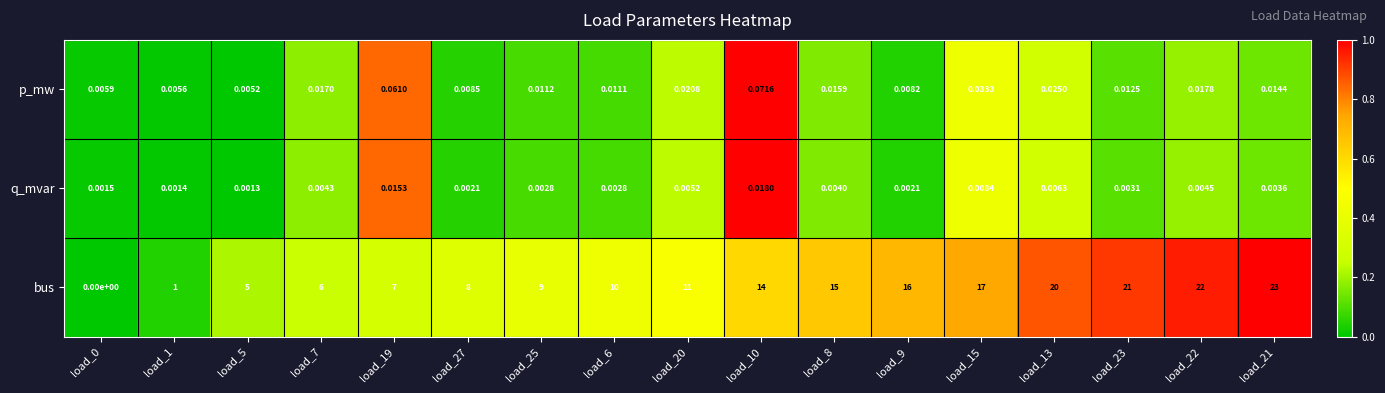

How many data points does each series have?

17